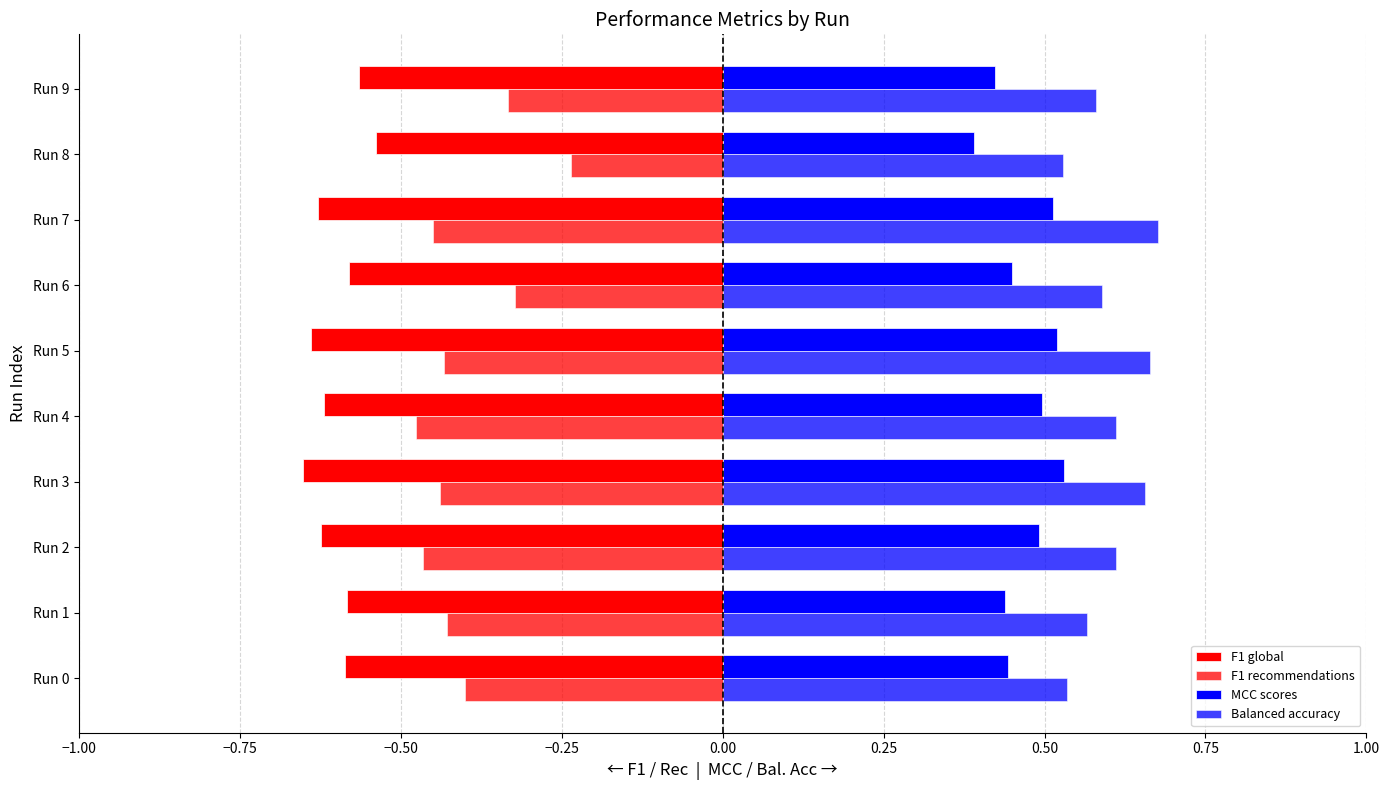

Count the number of categories in the chart.

10